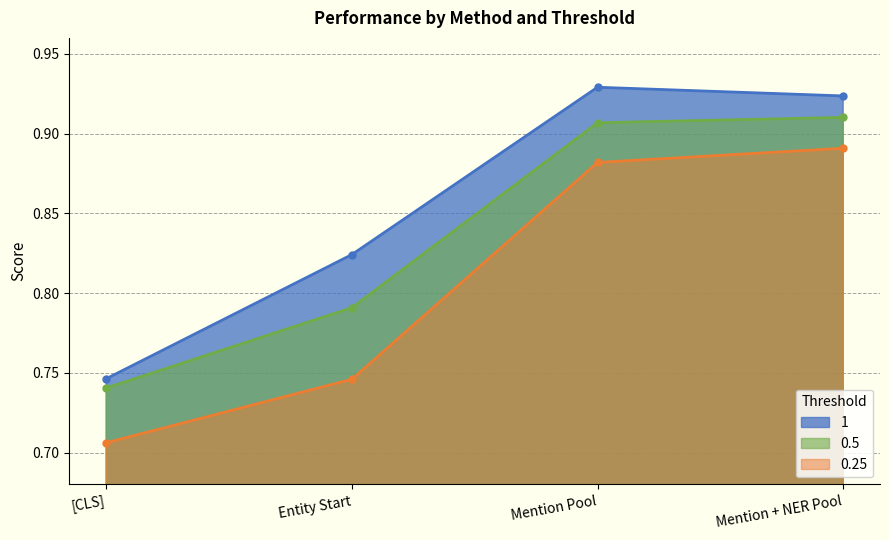

What value does the 0.5 series have at Mention + NER Pool?

0.9